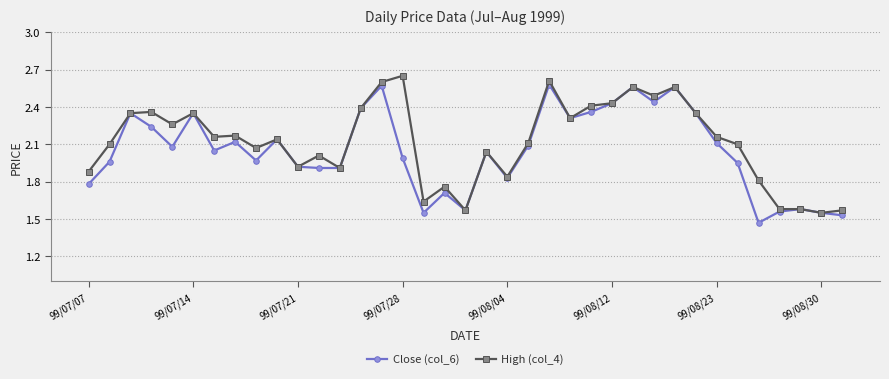

True or false: Close (col_6) has more than 0 points higher than both neighbors.

True